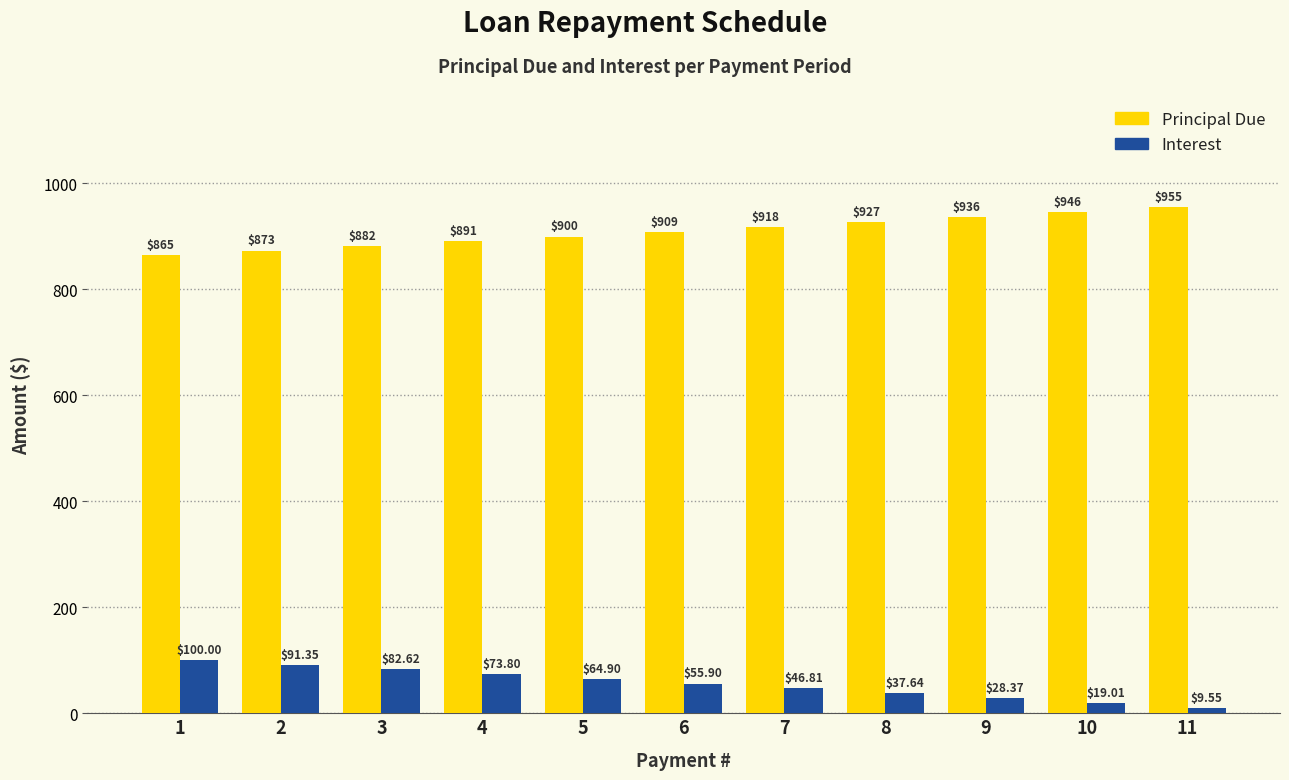

How many bars are there in each group?

2